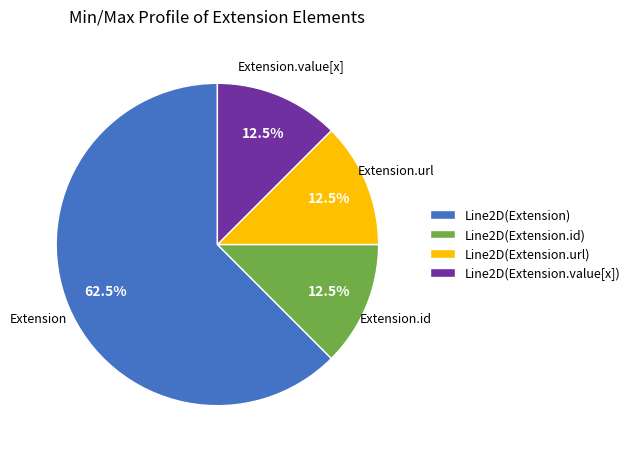

Combined, do Extension.url and Extension.value[x] account for over 50%?

No